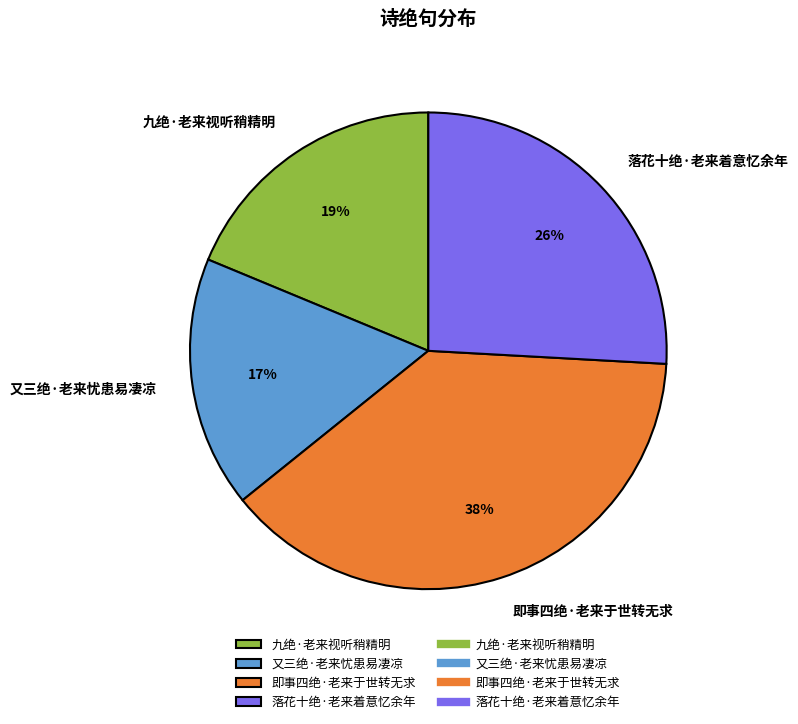

Is the sum of 落花十绝·老来着意忆余年 and 即事四绝·老来于世转无求 greater than half?

Yes